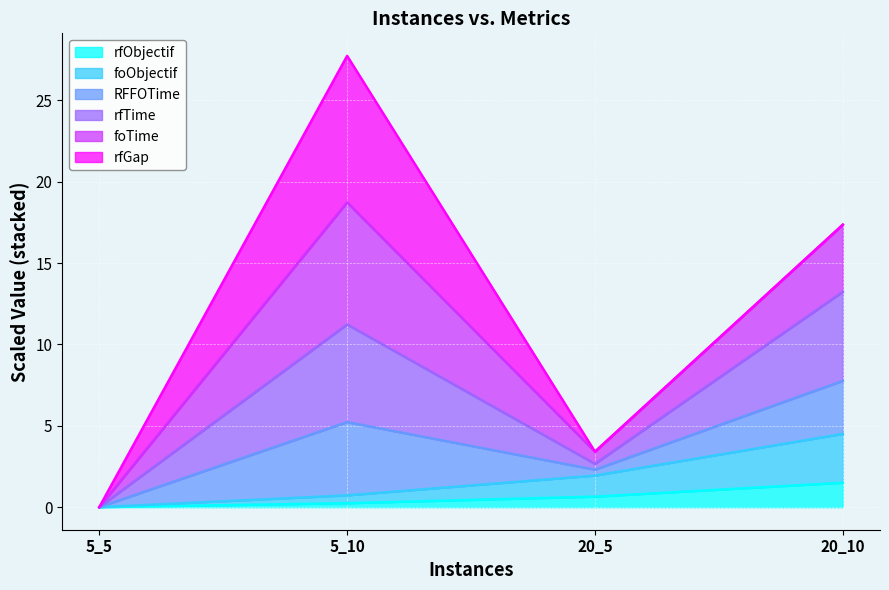

How many data points does each series have?

4